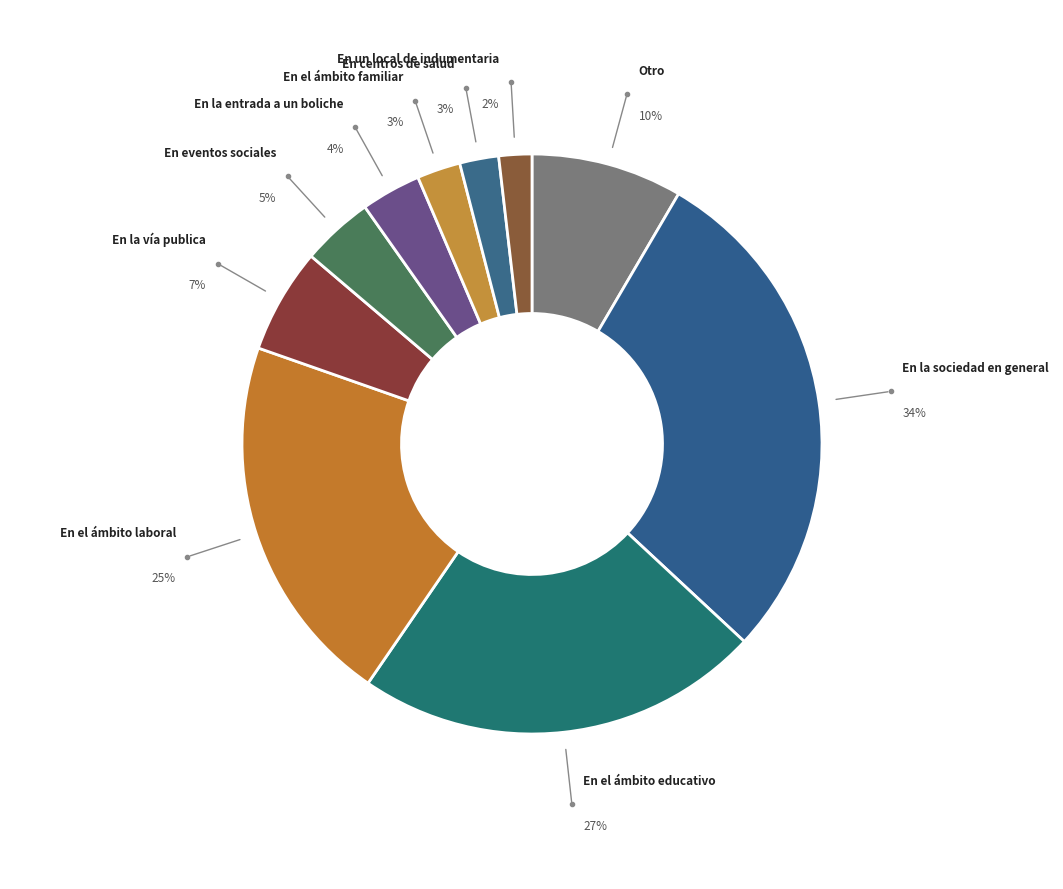

Is there any slice that represents more than half of the pie?

No